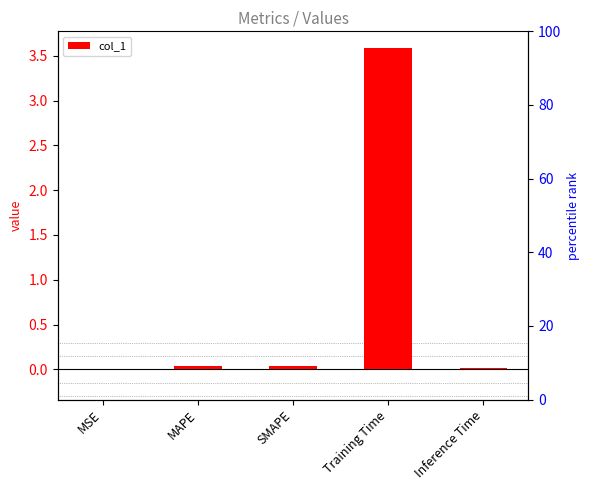

Reading right to left, what are all the values shown in this chart?

0.0	3.6	0.0	0.0	0.0